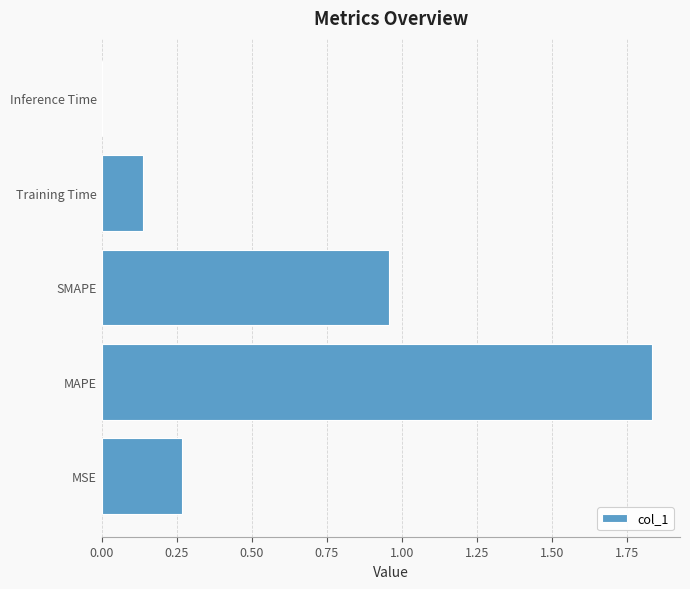

Count the number of data series in this chart.

1